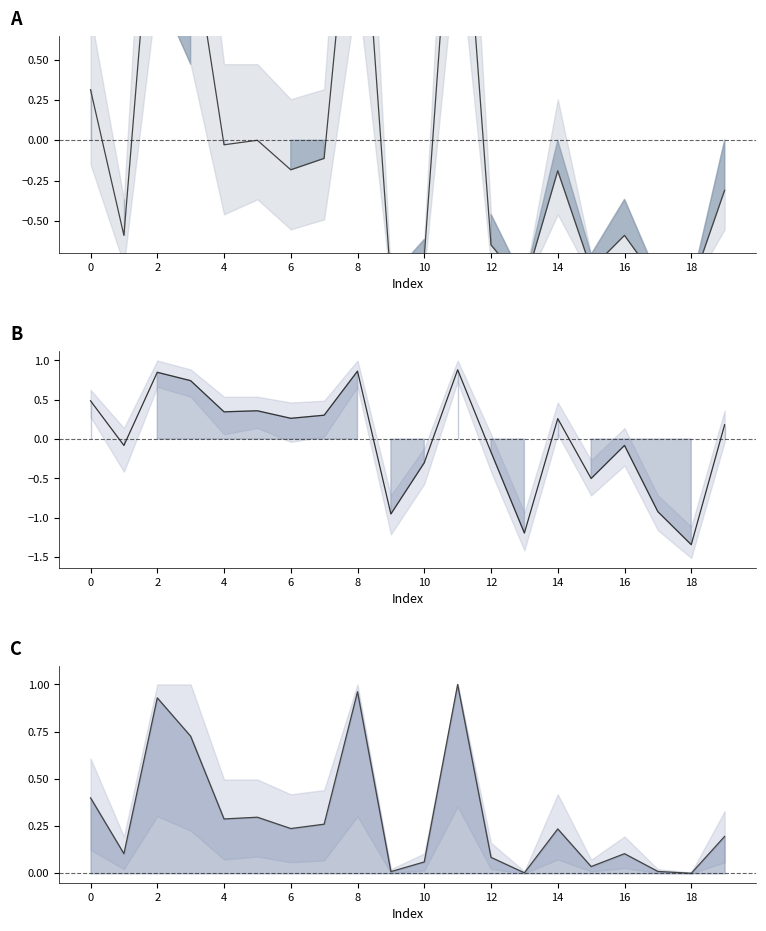

What is the total value across all series at 10?

0.7